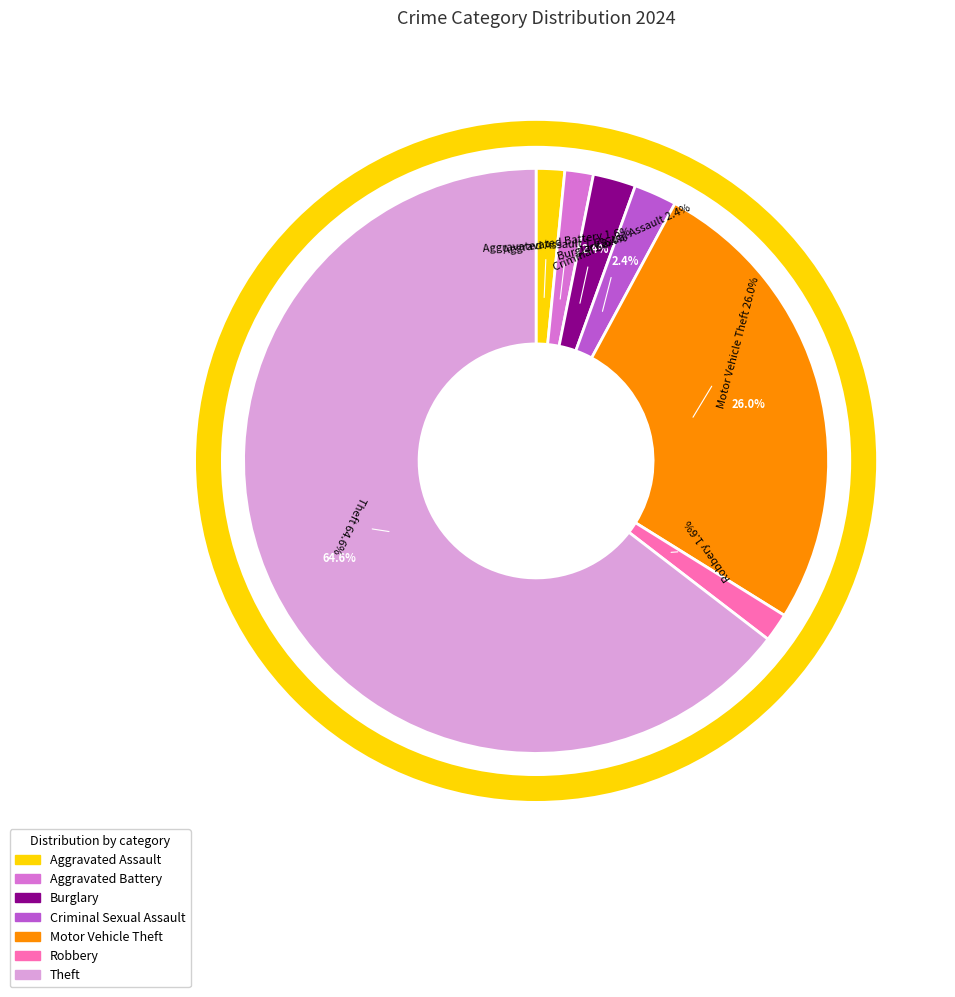

Is the sum of Theft and Robbery greater than half?

Yes